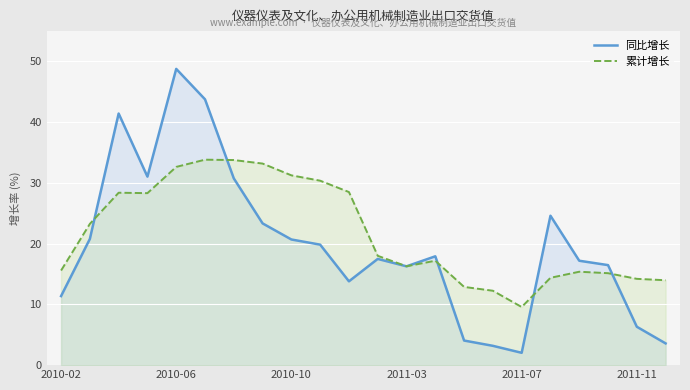

The value of 同比增长 at 2010-02 is 11.4. True or false?

True